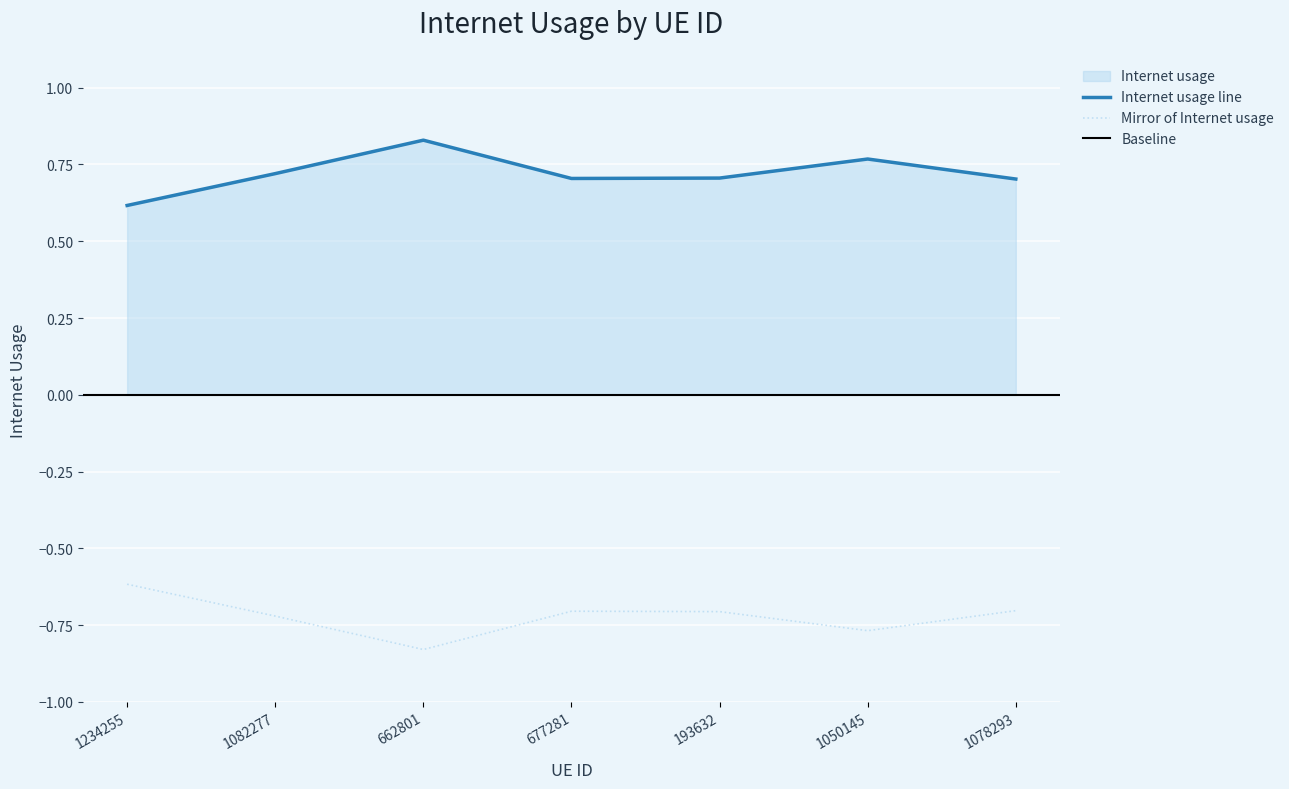

What is the approximate value at 193632?

0.7